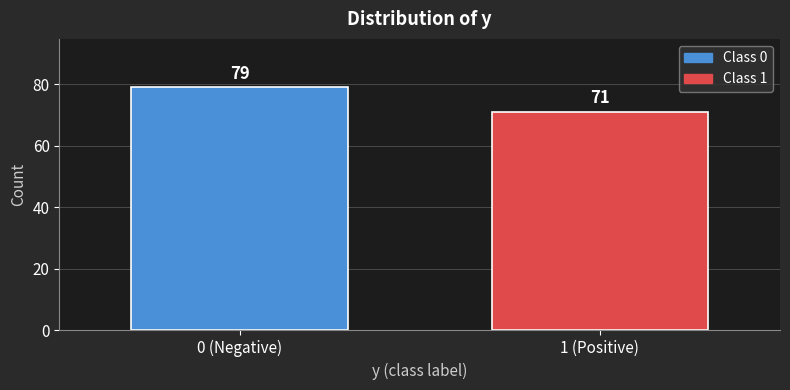

Reading left to right, transcribe all the data shown in this chart.

79	71